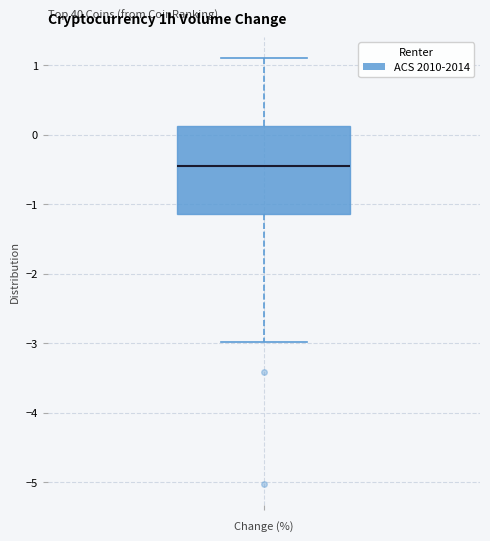

Where does the upper whisker of the box end on the y-axis? The values are not printed on the chart, so give them approximately, as read against the axis.

1.1